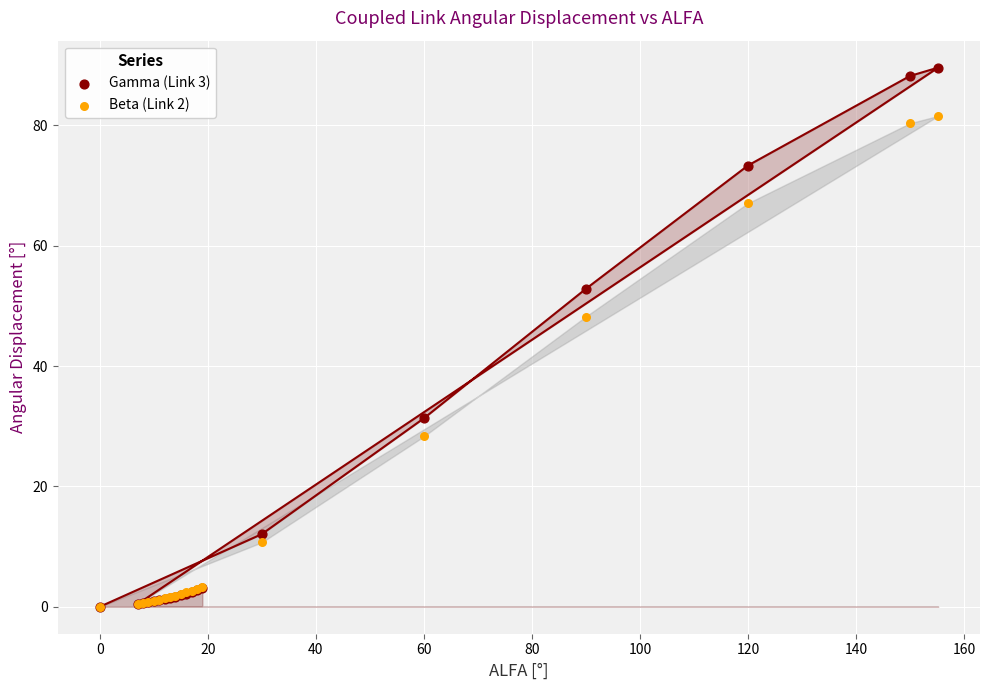

What are all the series names shown in the legend?

Gamma (Link 3), Beta (Link 2)